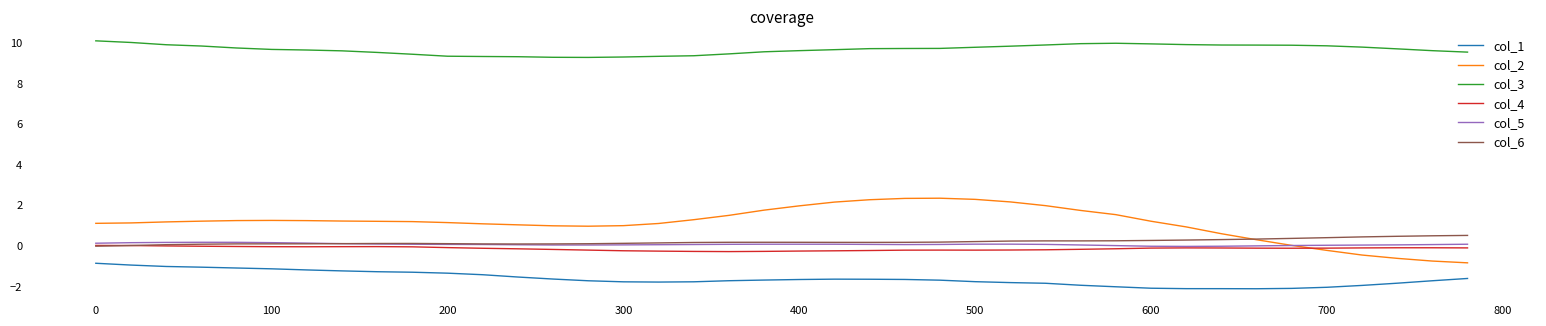

What is the minimum value shown in the chart?

-2.1